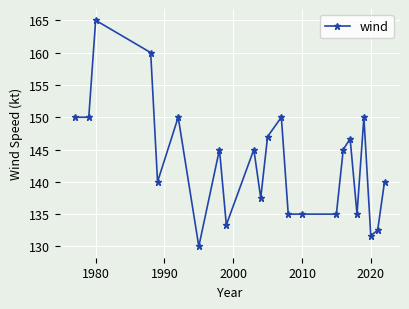

What is the value of the 22nd point from the left?

132.5